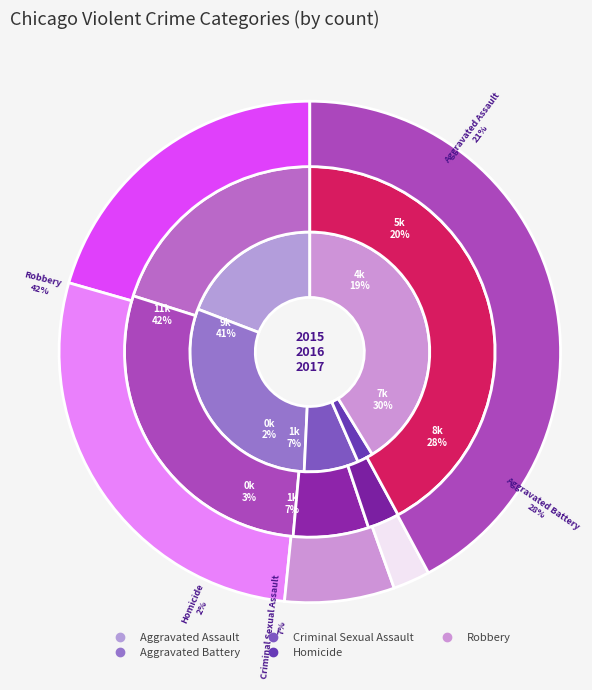

Does any single category account for the majority?

No